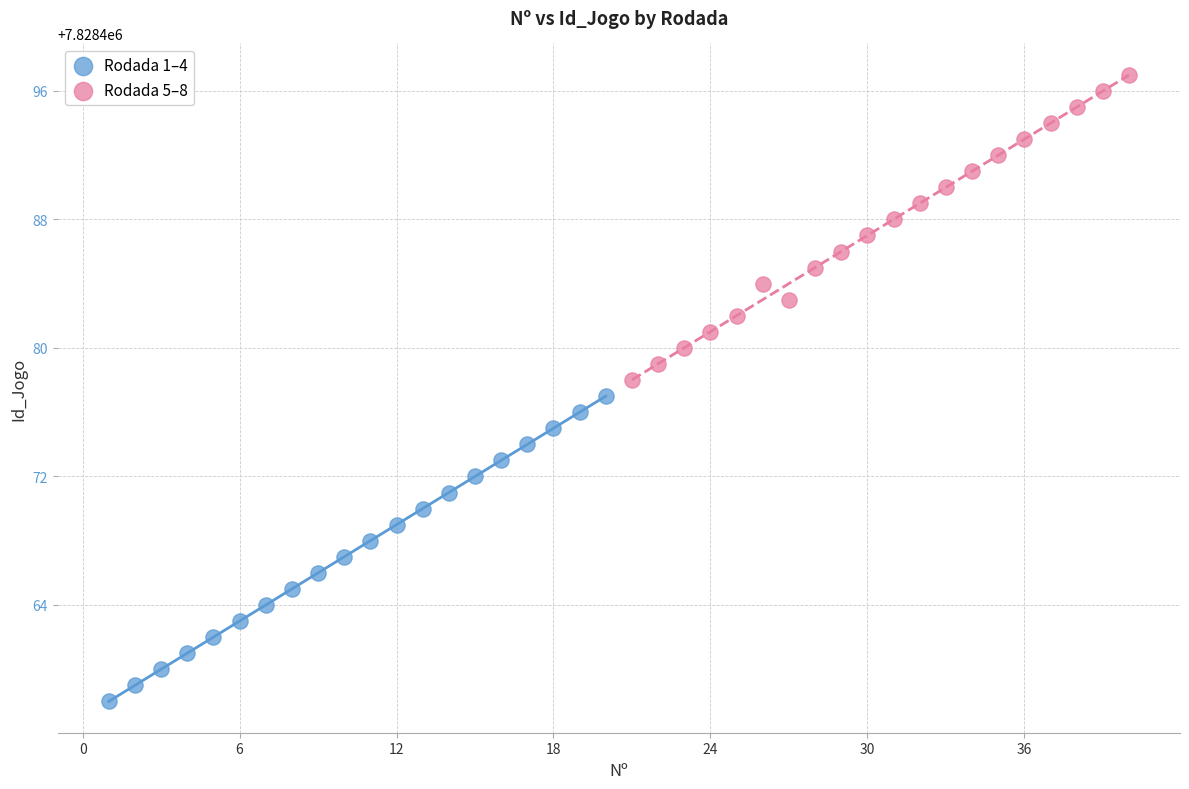

Which series reaches the maximum Y coordinate?

Rodada 5–8